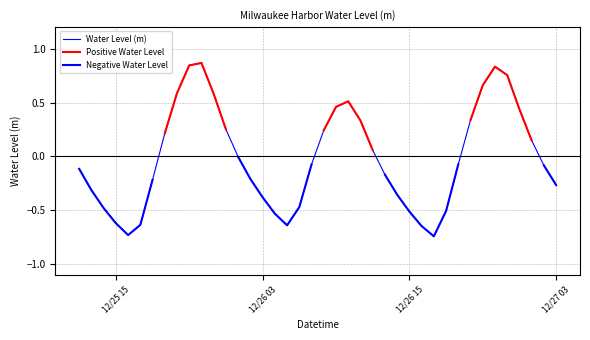

True or false: Negative Water Level has more than 1 points higher than both neighbors.

False